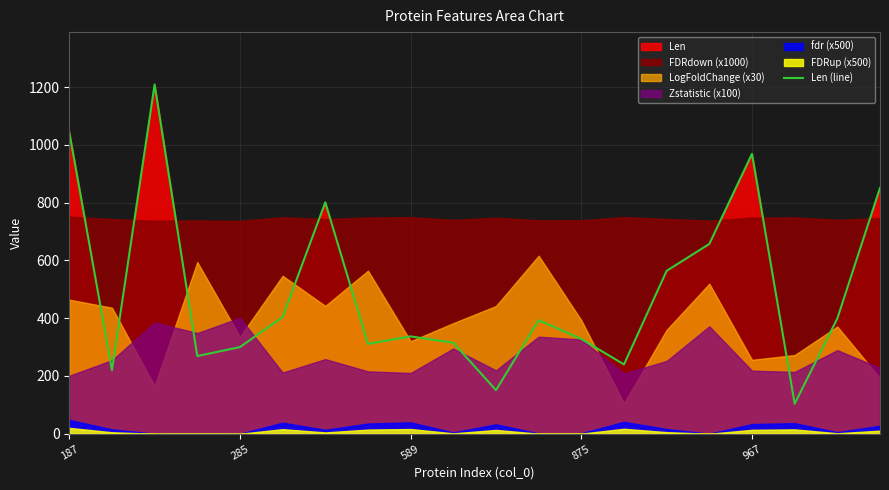

The chart shows a value of 104 at 17. True or false?

True